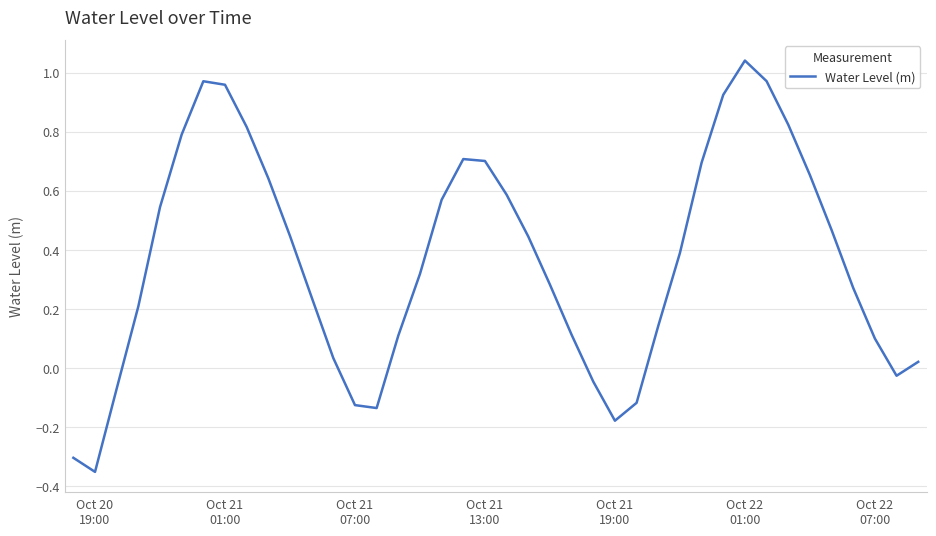

What is the difference between the maximum and minimum values?

1.4